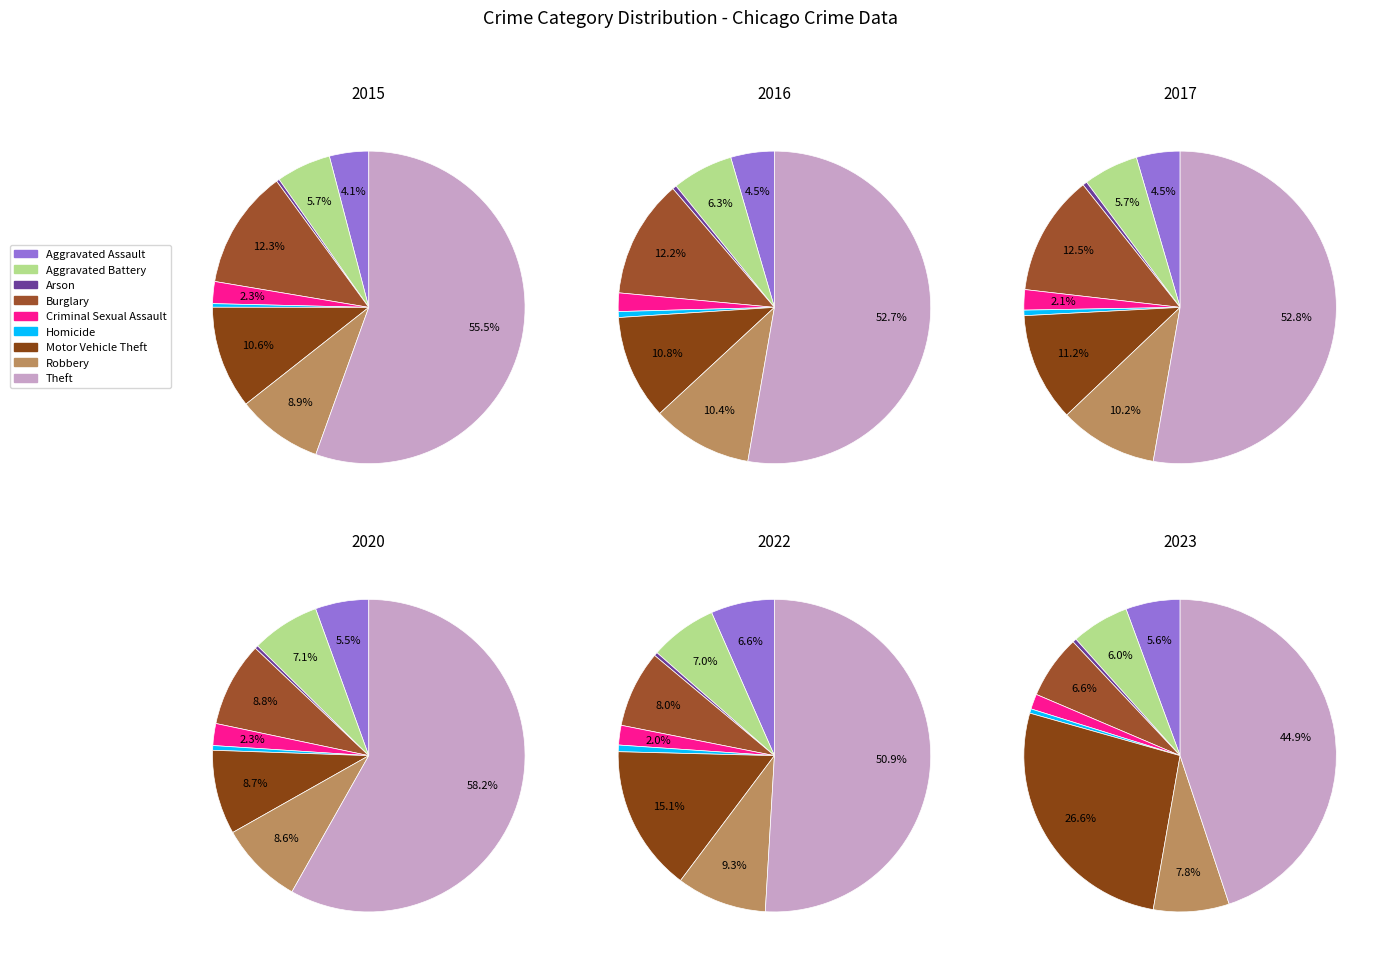

To the nearest percent, what is the difference between the largest and smallest slice percentages?

45%